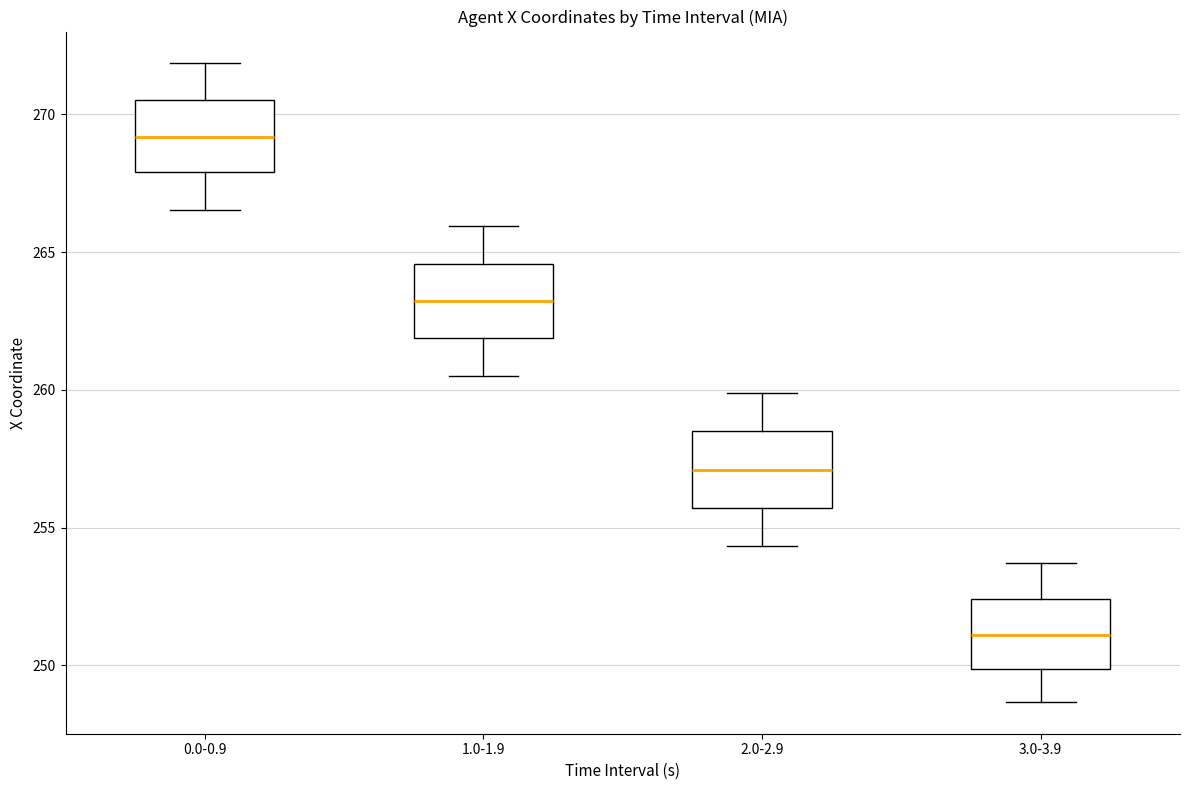

Reading left to right, read every box against the y-axis: the position of its median line, the range the box covers, and the ends of its whiskers. The values are not printed on the chart, so give them approximately, as read against the axis.

0.0-0.9: median 269.0, box 268.0 to 270.5, whiskers 266.5 to 272.0
1.0-1.9: median 263.0, box 262.0 to 264.5, whiskers 260.5 to 266.0
2.0-2.9: median 257.0, box 255.5 to 258.5, whiskers 254.5 to 260.0
3.0-3.9: median 251.0, box 250.0 to 252.5, whiskers 248.5 to 253.5